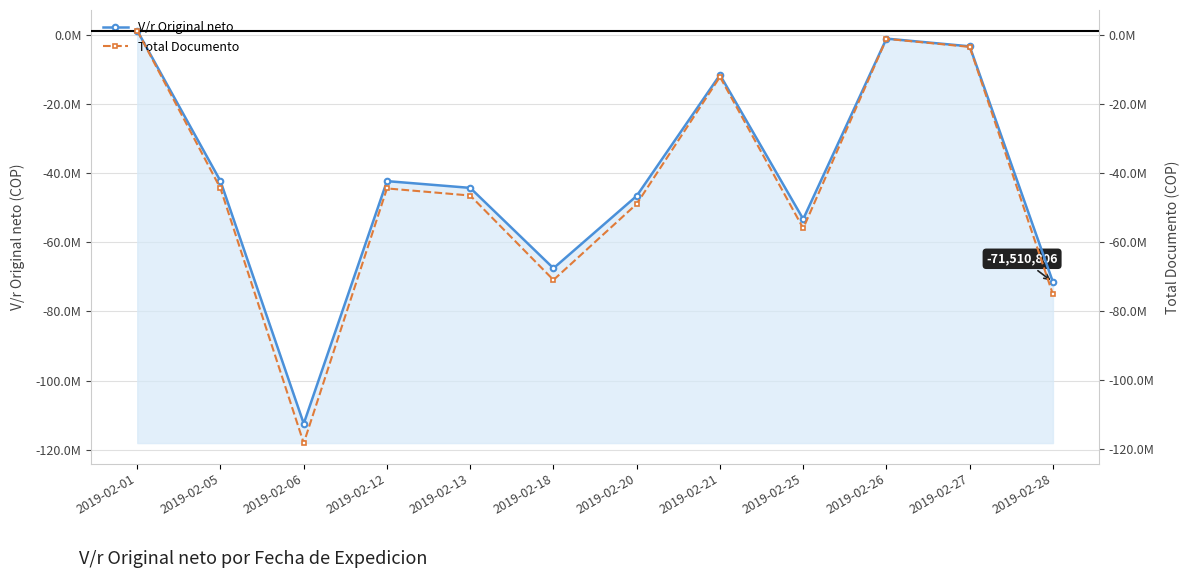

The value of Total Documento at 2019-02-27 is -5035491. True or false?

False